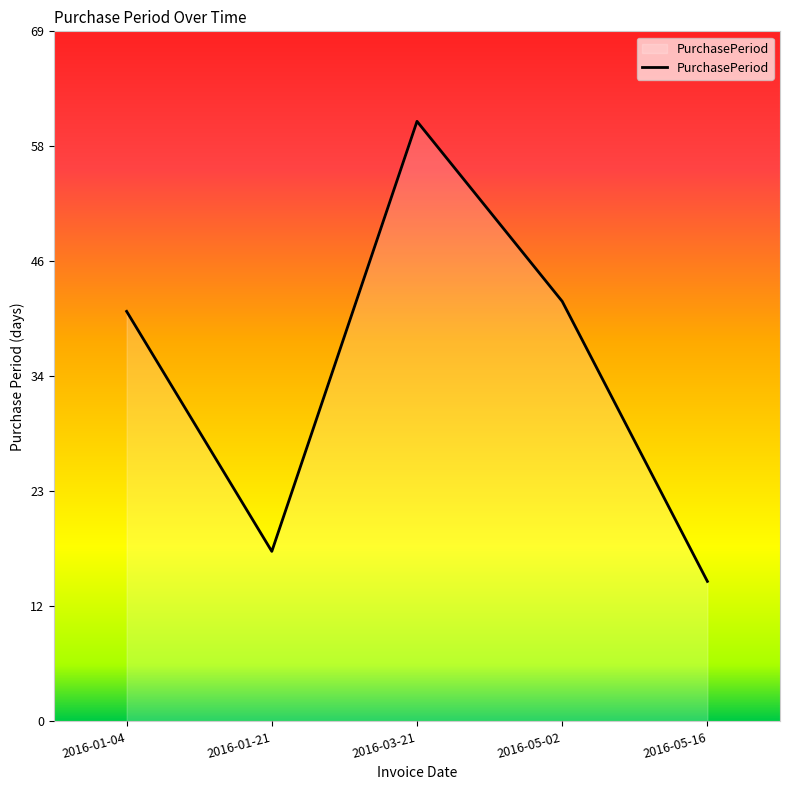

Between 2016-05-16 and 2016-01-21, which is larger?

2016-01-21